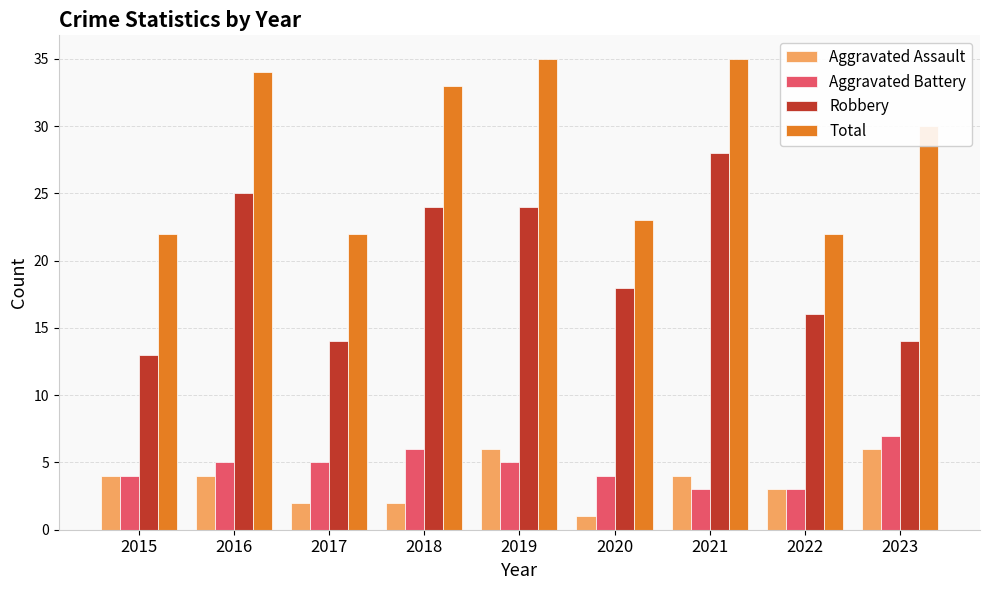

What is the minimum value for Aggravated Battery?

3